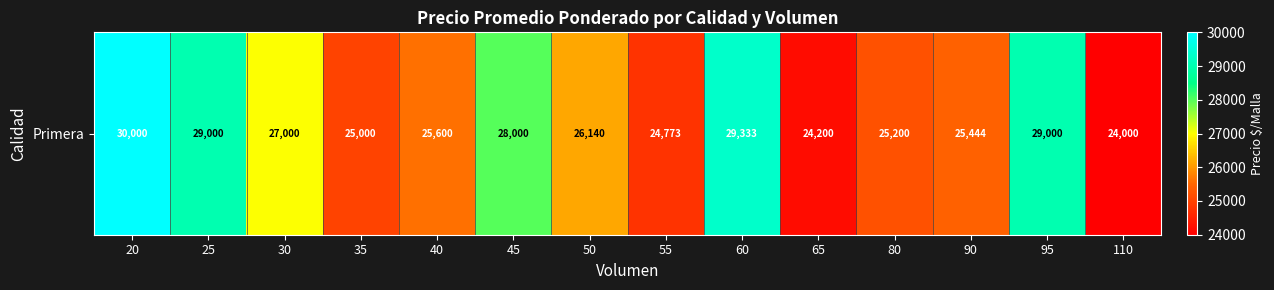

What value does the data have at 25, to the nearest 10?

29000